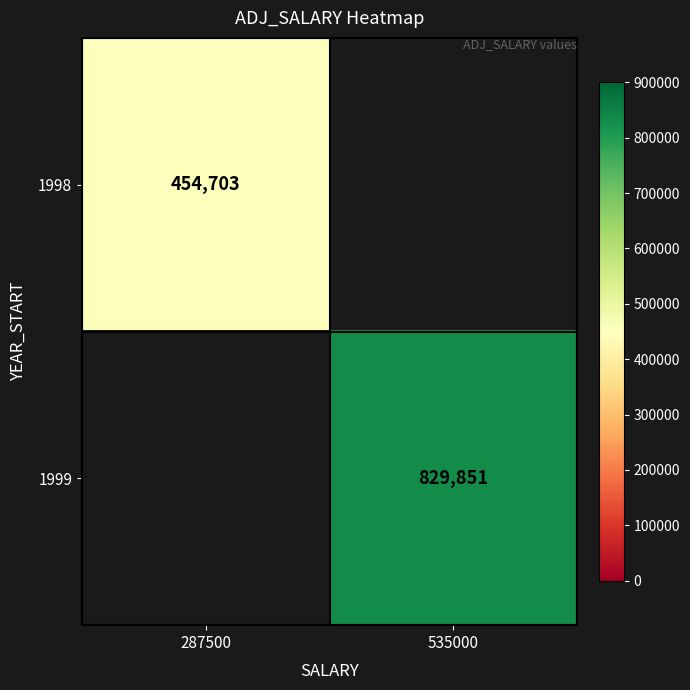

How many series are shown in this chart?

2